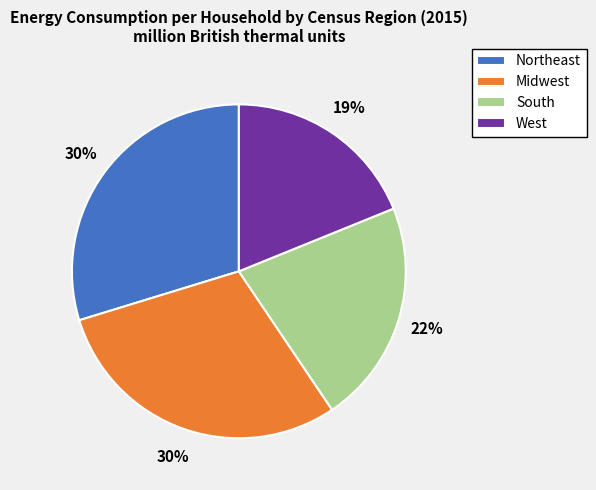

To the nearest percent, what percentage of the pie is West?

19%